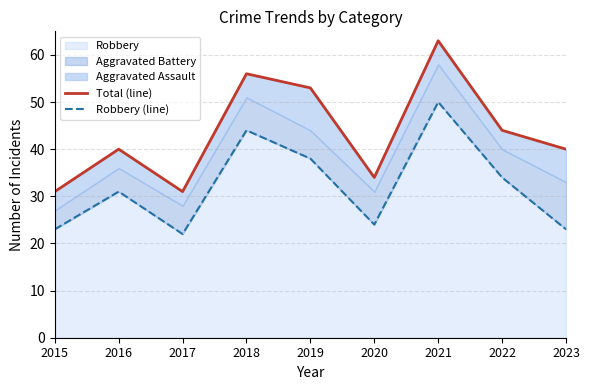

What is the average value of the Total (line) series?

44